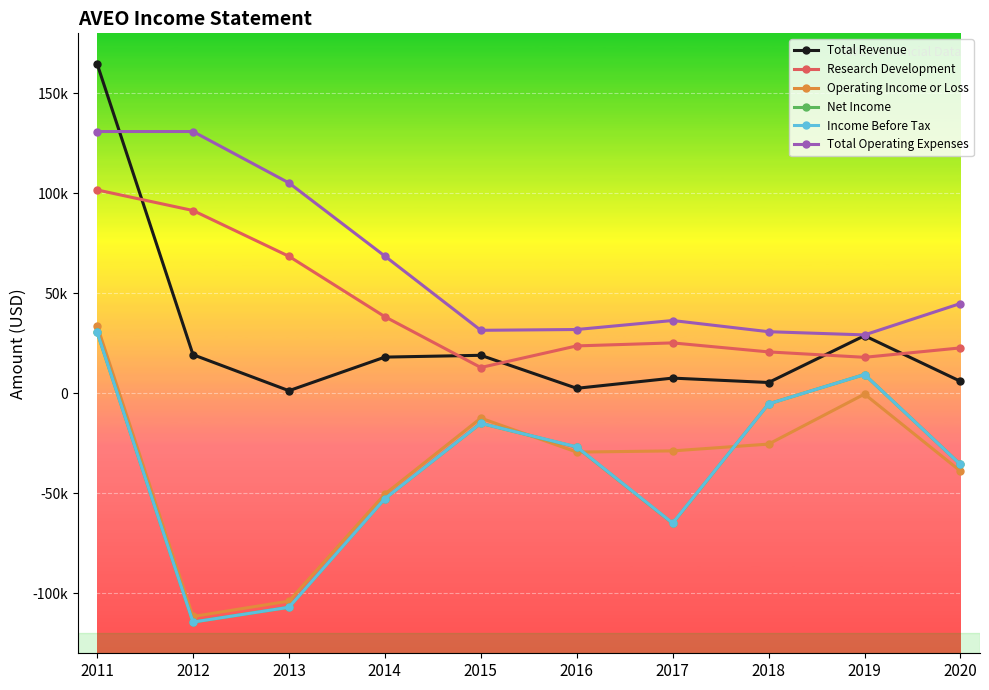

What is the total value across all series at 2013?

-142900